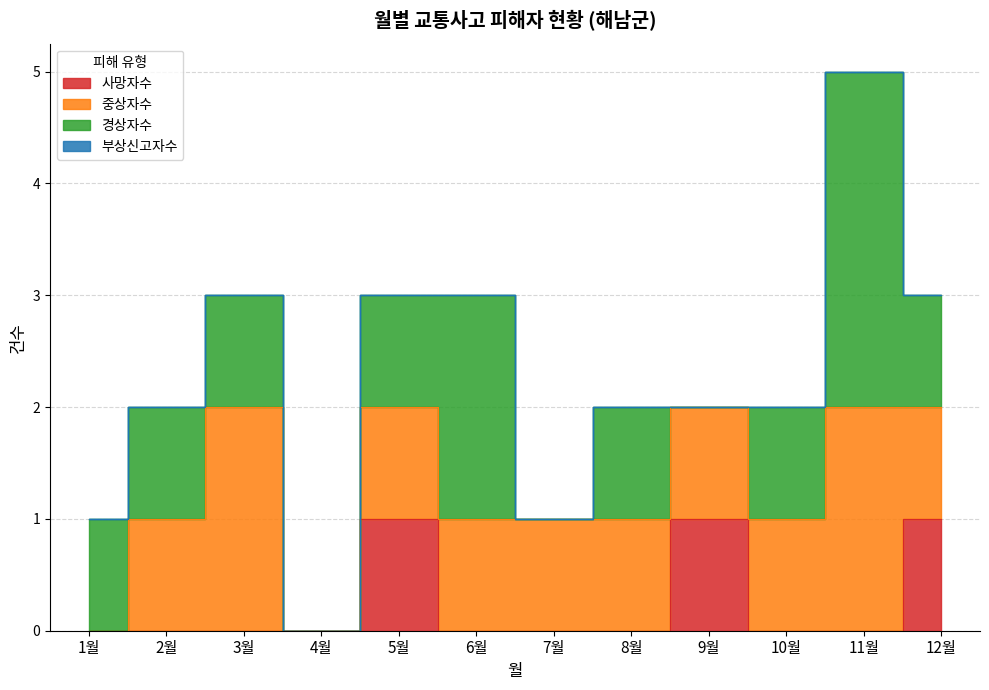

True or false: 중상자수 has more than 0 points higher than both neighbors.

True